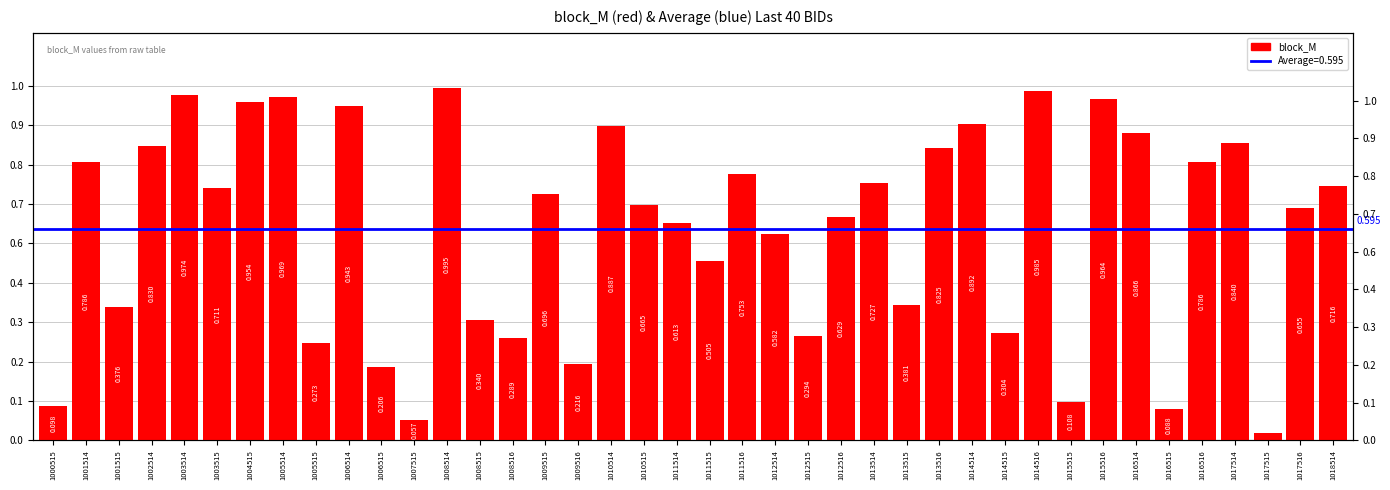

Which label corresponds to the smallest value in the chart?

1017515